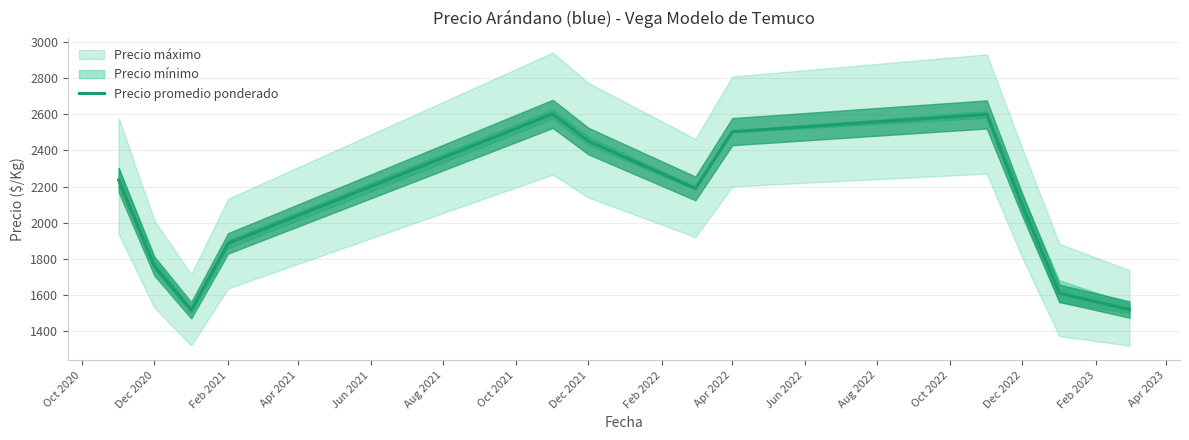

How many lines are shown in the chart?

1